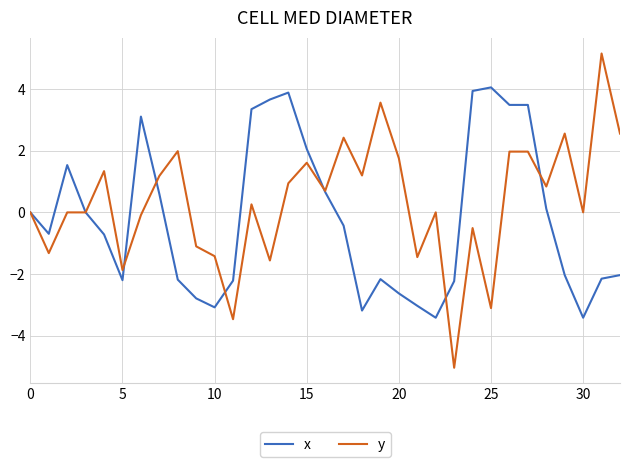

What is the greatest value displayed?

5.2